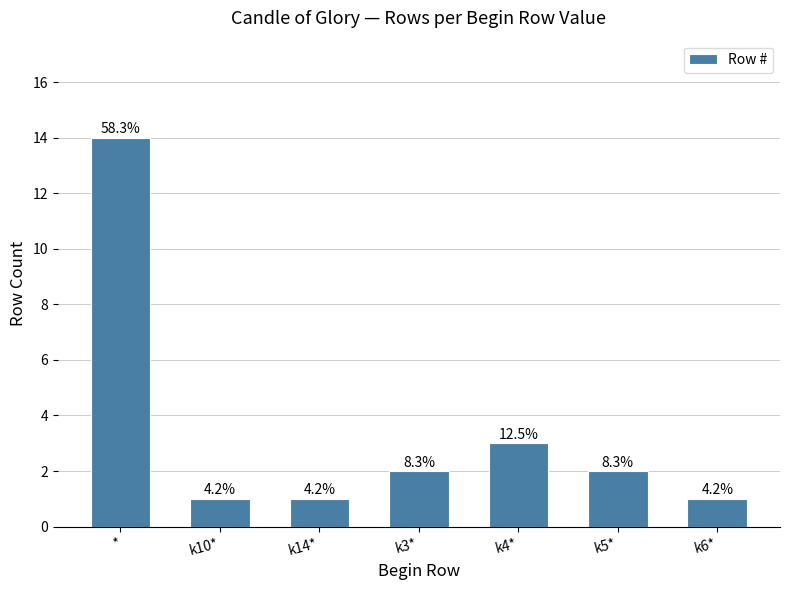

Reading left to right, extract all data points from this chart.

14	1	1	2	3	2	1